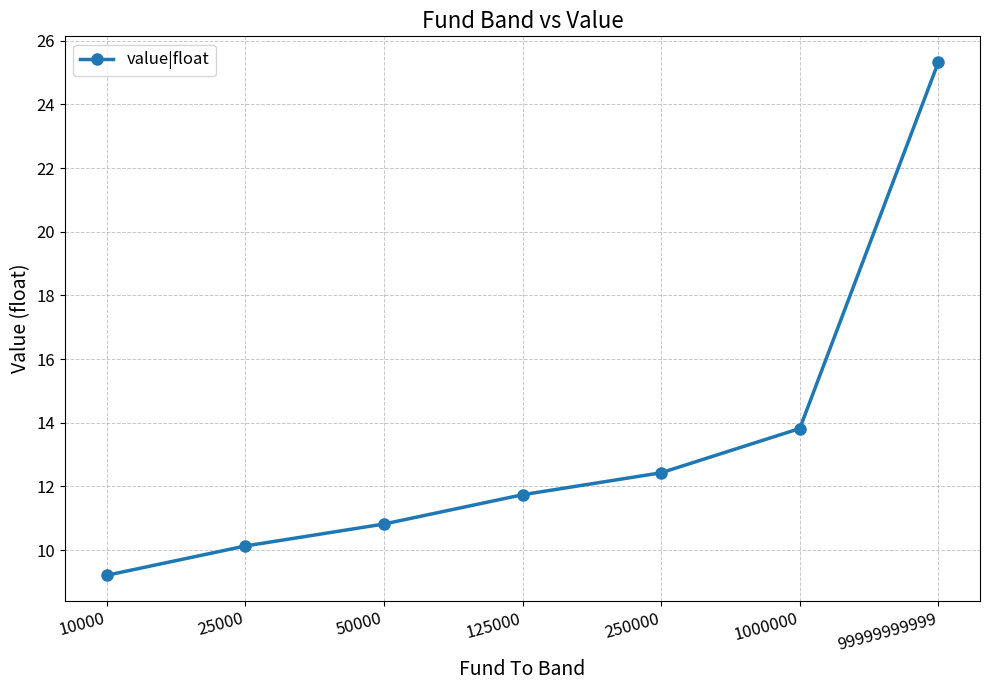

Does the chart display data point markers on the line(s)?

Yes